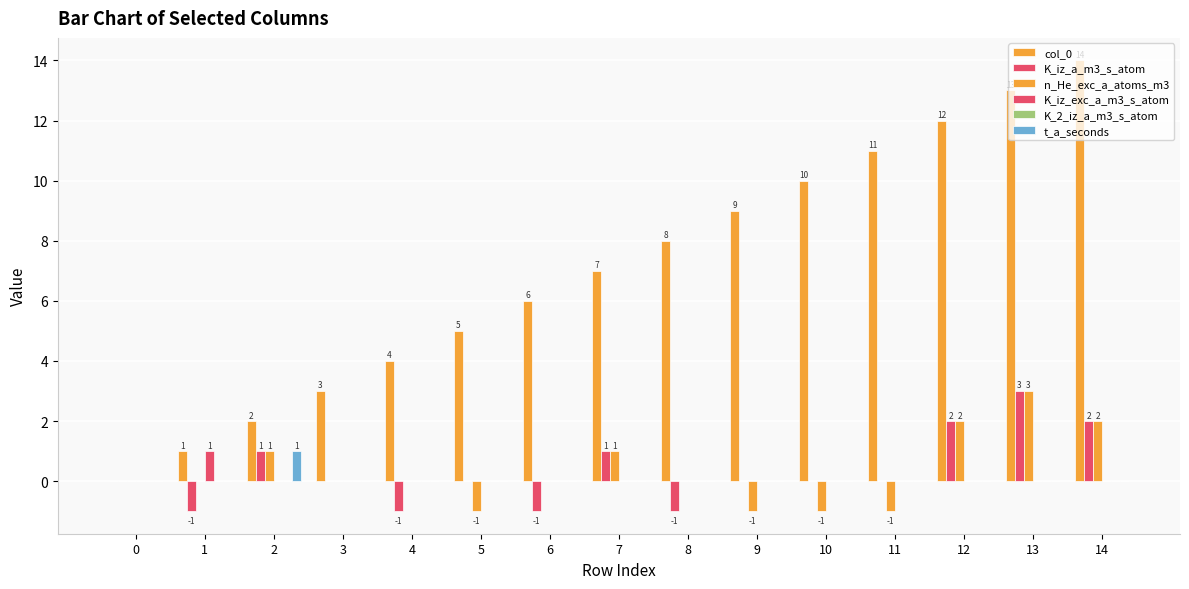

Does the chart contain stacked bars?

No